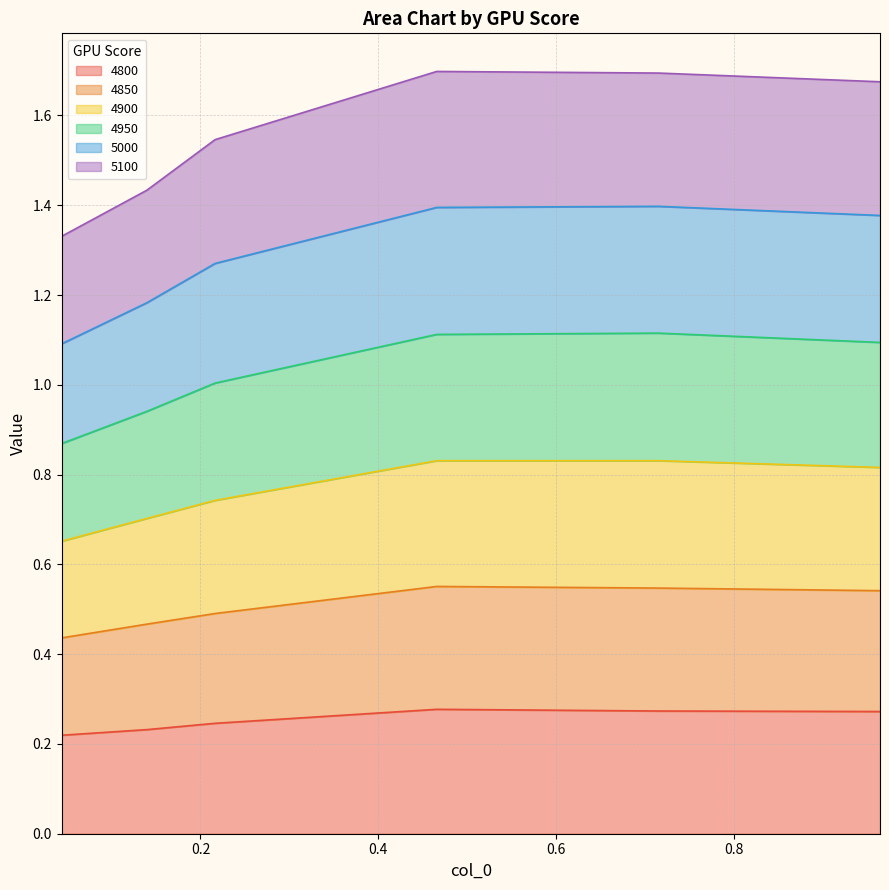

True or false: 4900 and 4800 cross at least once.

False